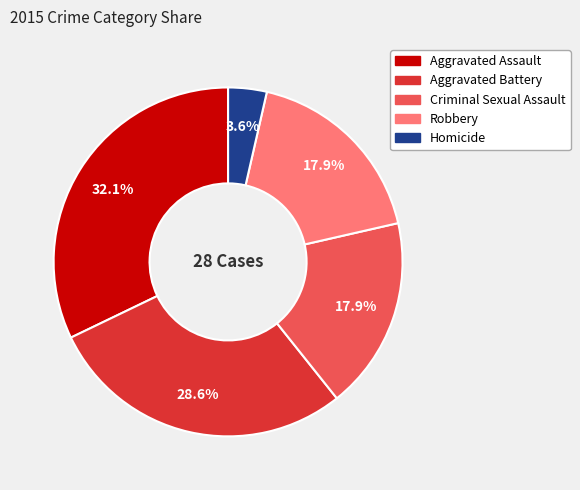

Which slice is the smallest?

Homicide